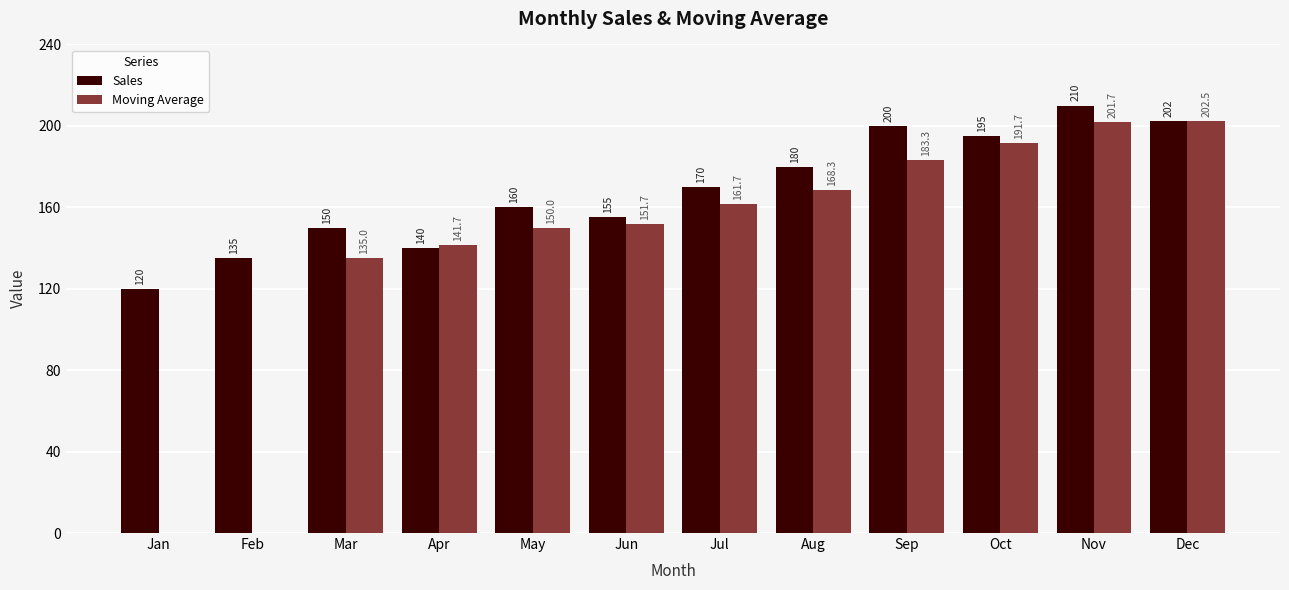

Reading left to right, transcribe all the data shown in this chart.

Sales: Jan=120.0	Feb=135.0	Mar=150.0	Apr=140.0	May=160.0	Jun=155.0	Jul=170.0	Aug=180.0	Sep=200.0	Oct=195.0	Nov=210.0	Dec=202.5
Moving Average: Jan=0.0	Feb=0.0	Mar=135.0	Apr=141.7	May=150.0	Jun=151.7	Jul=161.7	Aug=168.3	Sep=183.3	Oct=191.7	Nov=201.7	Dec=202.5